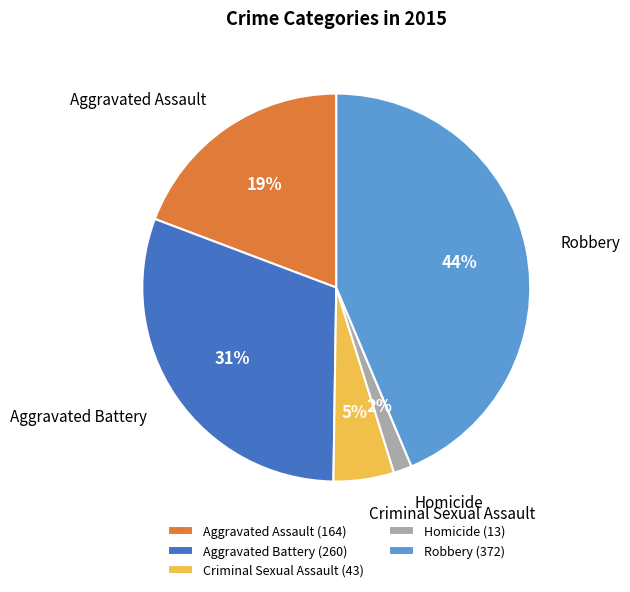

Between Homicide and Aggravated Assault, which is larger?

Aggravated Assault